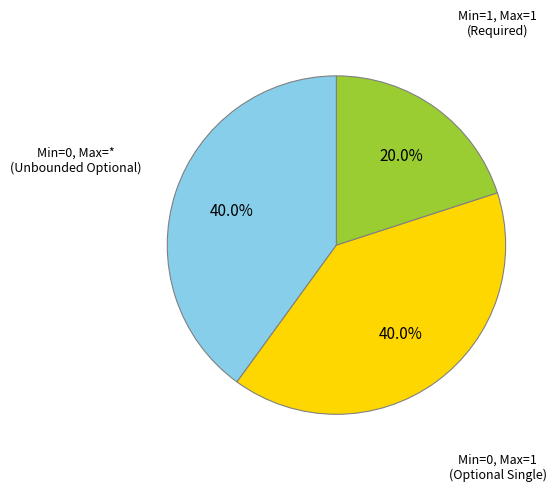

Is there a majority slice in this chart?

No